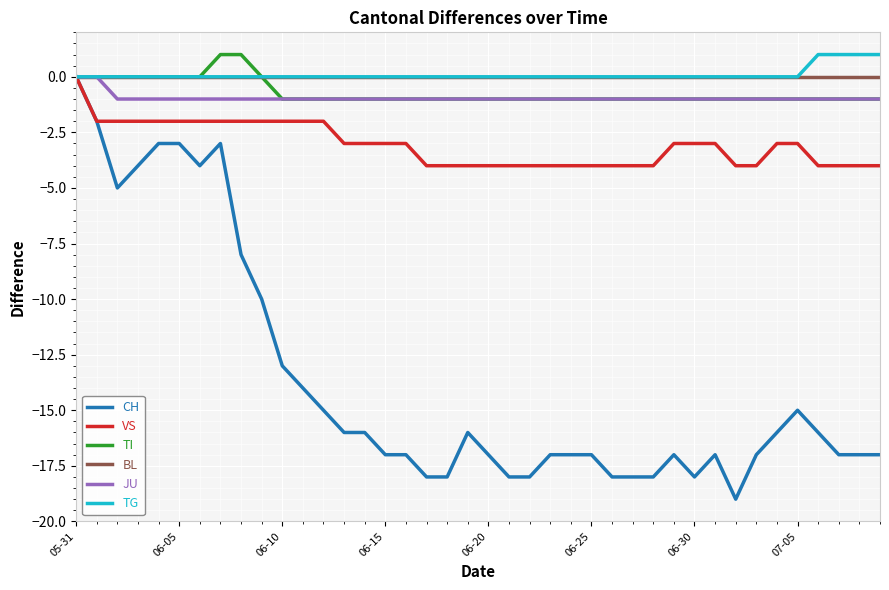

Which series has the largest range (max minus min)?

CH